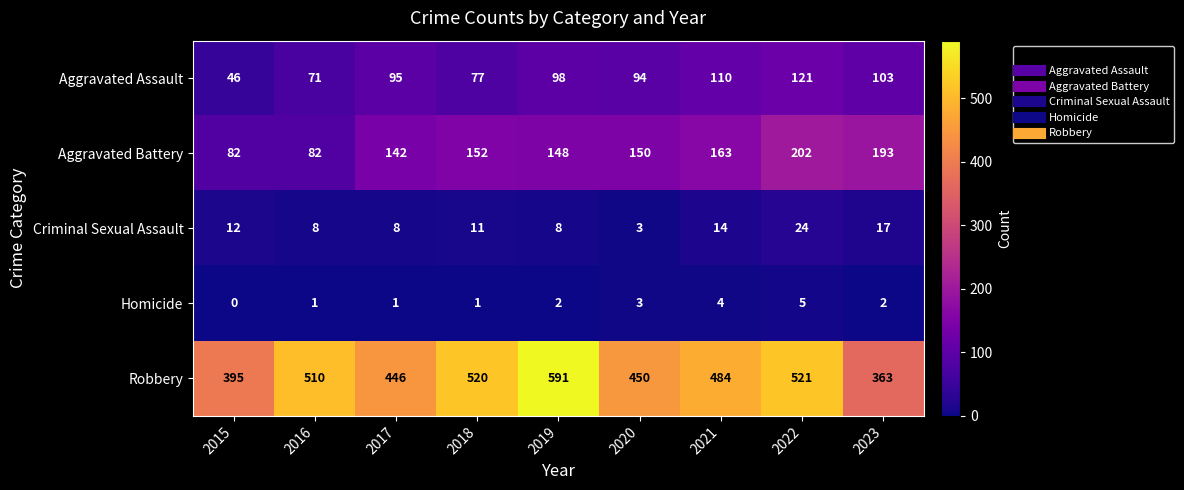

Between 2016 and 2019, which series saw the biggest shift?

Robbery